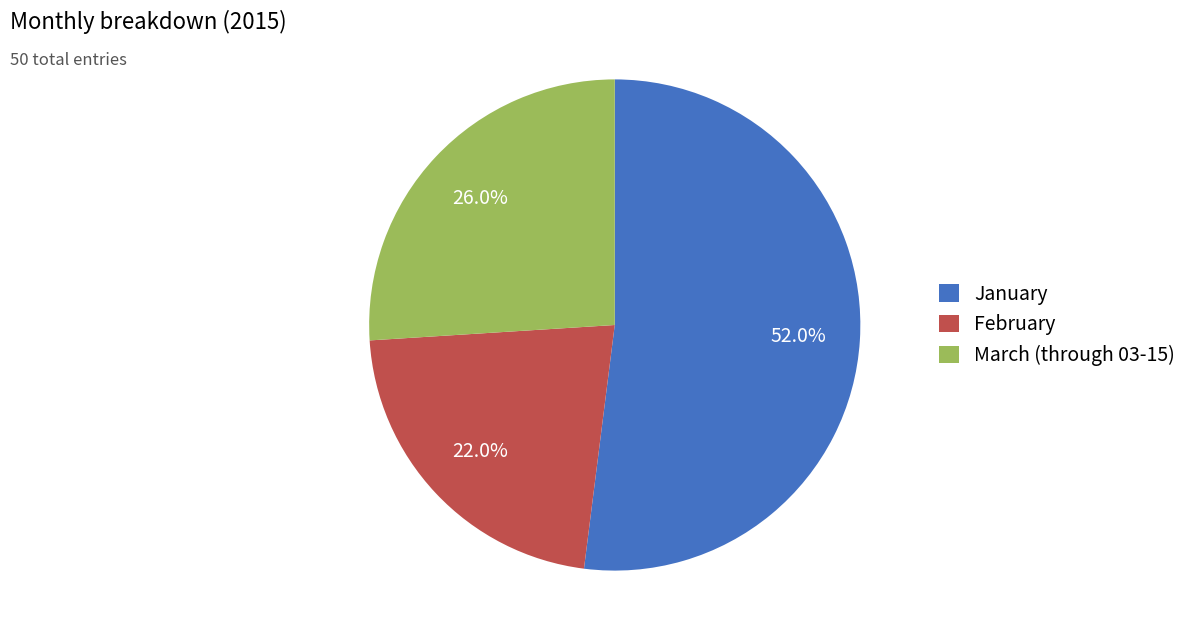

Is there a majority slice in this chart?

Yes